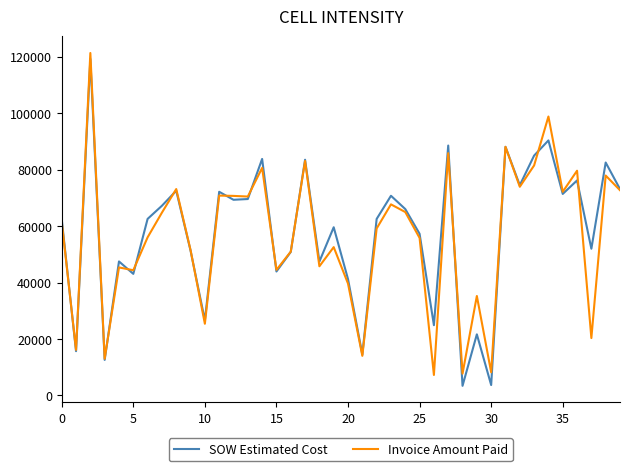

What is the highest value of the SOW Estimated Cost series?

119135.3